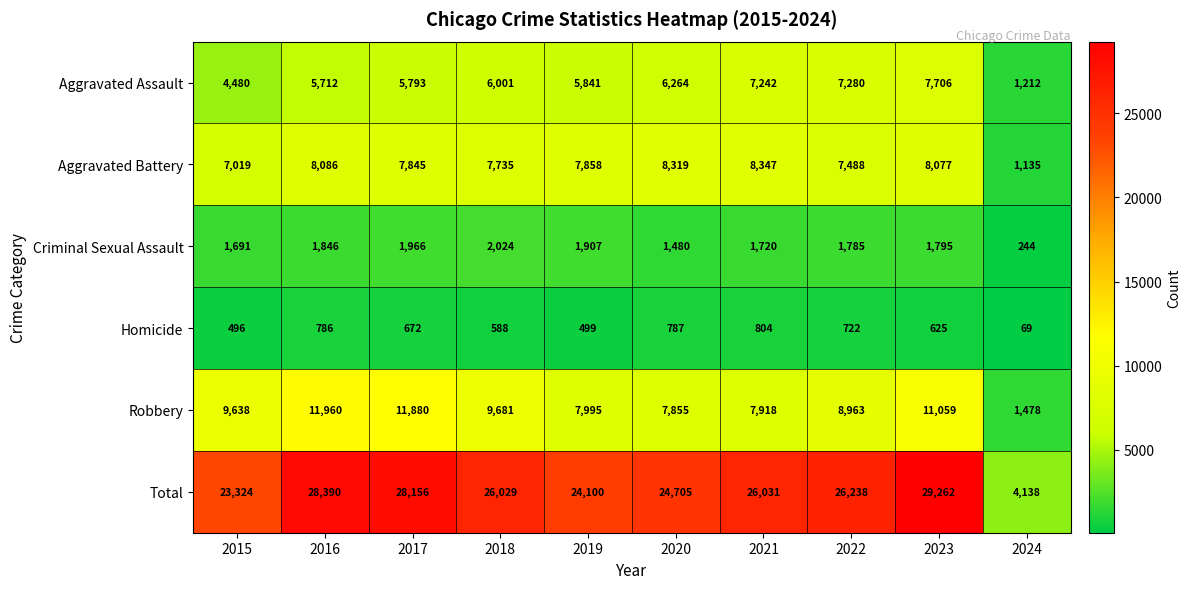

Read the Criminal Sexual Assault value at 2023.

1795